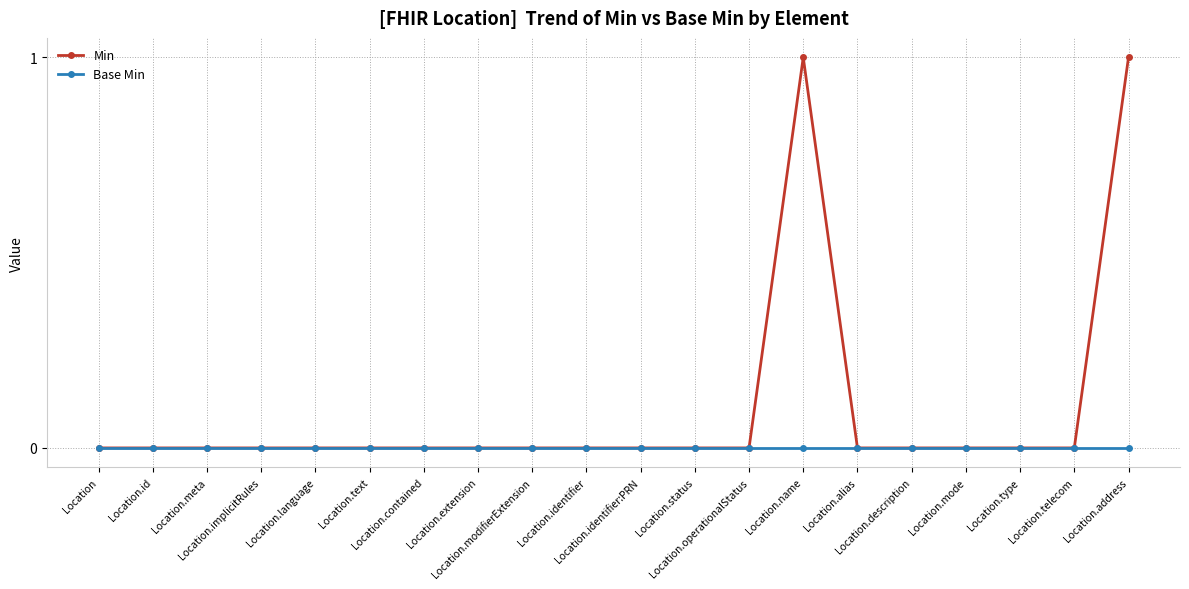

List the series in order of their peak value, lowest first.

Base Min, Min